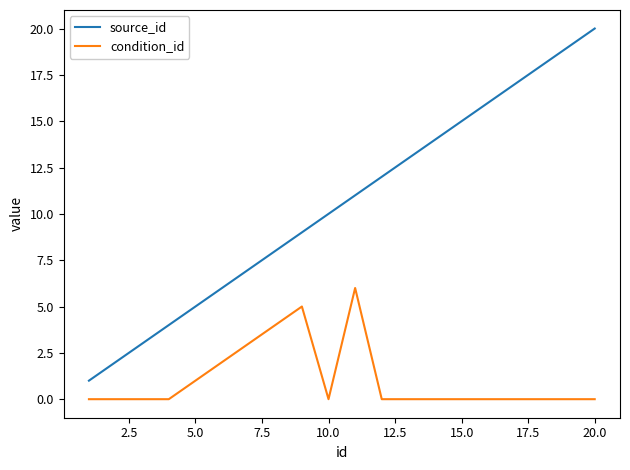

How many series are shown in this chart?

2